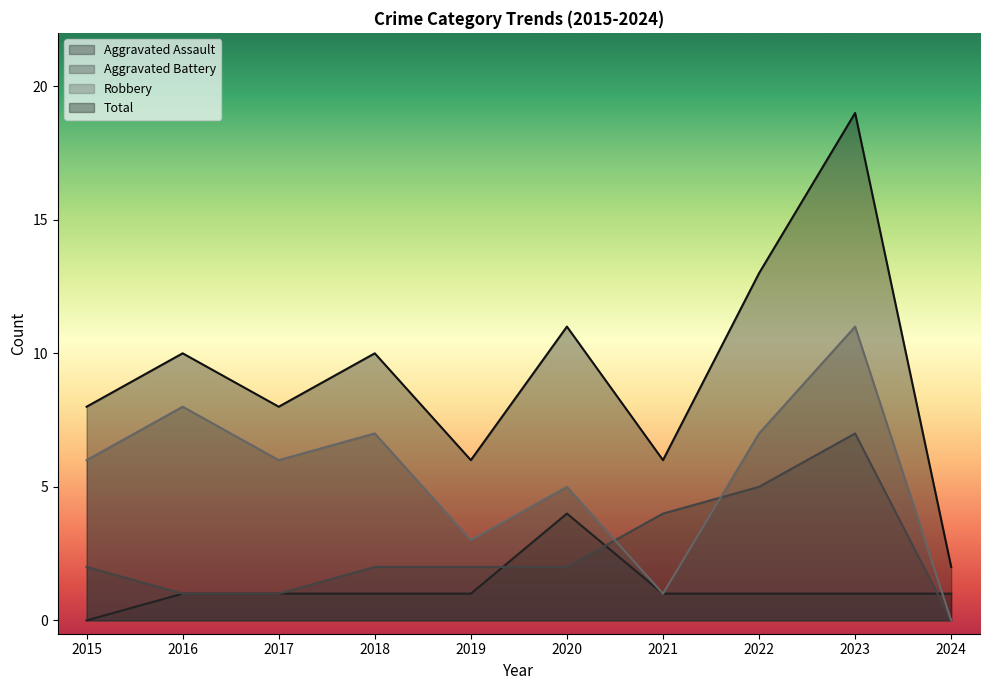

List the series in order of their overall mean, highest first.

Total, Robbery, Aggravated Battery, Aggravated Assault